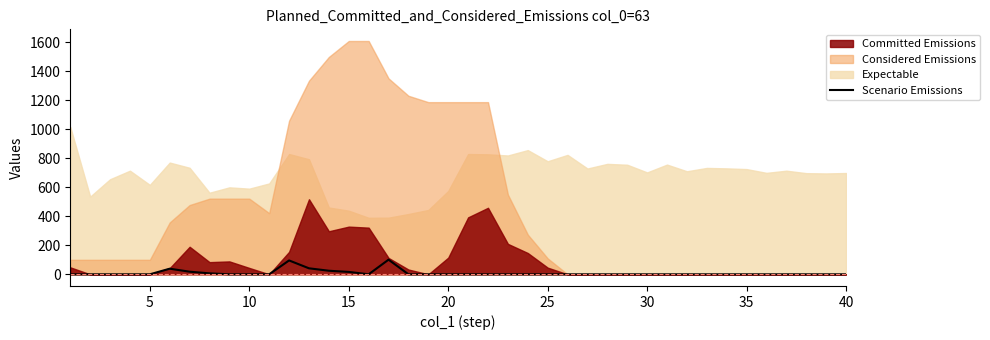

How many lines are shown in the chart?

1